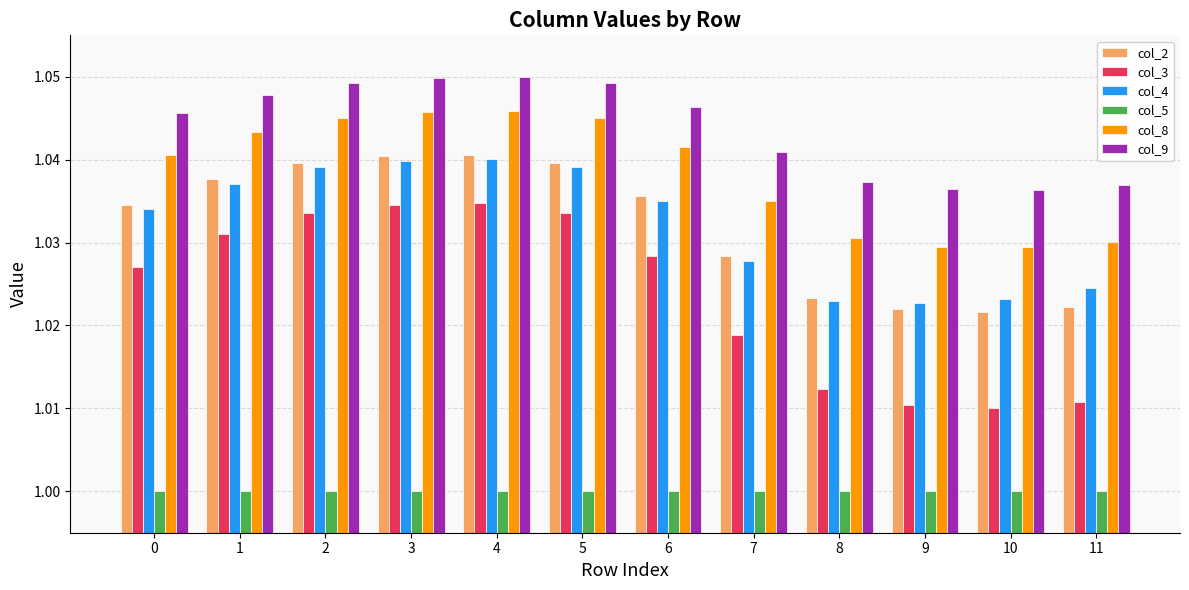

What is the total value across all series at 9?

6.1